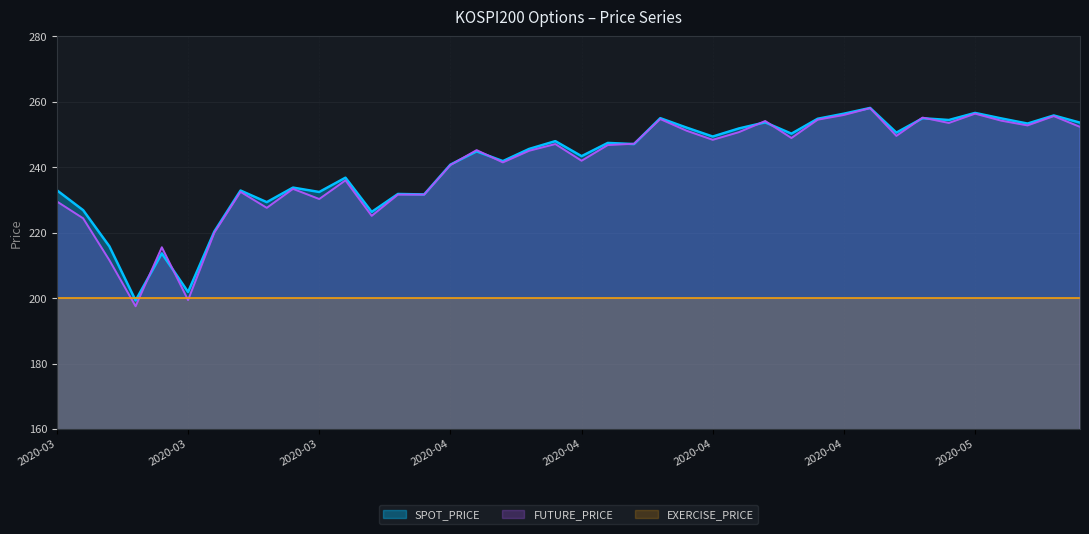

How many data points in FUTURE_PRICE are above 246?

20